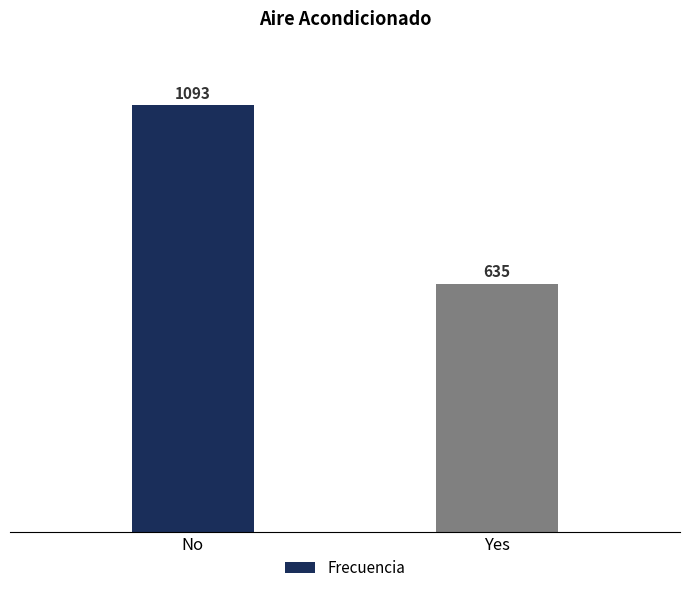

What is the ratio of the value at Yes to the value at No?

0.6